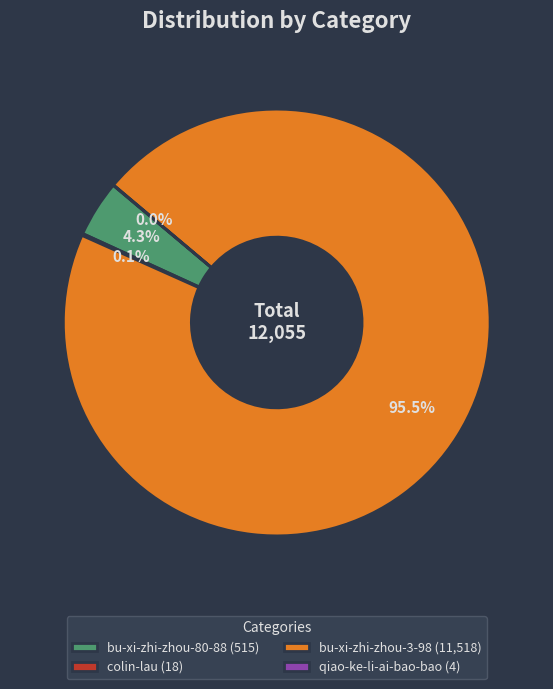

Is bu-xi-zhi-zhou-3-98 (11,518) the majority of the pie?

Yes